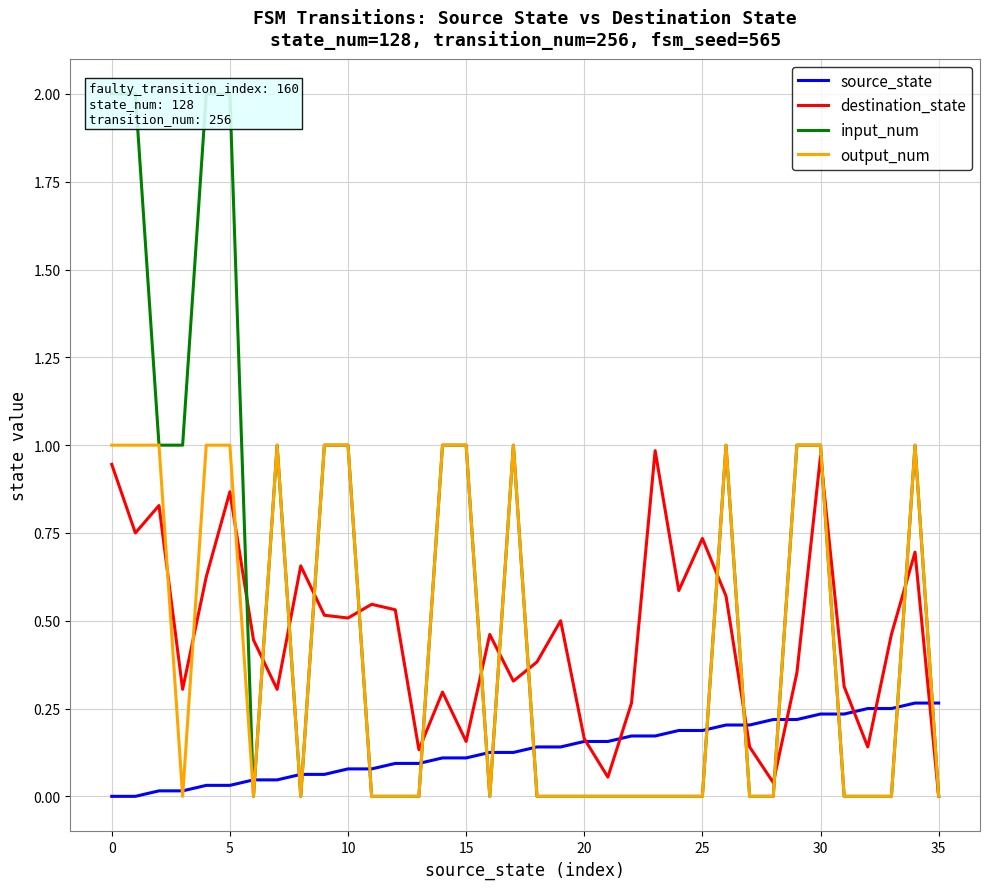

How many lines are shown in the chart?

4